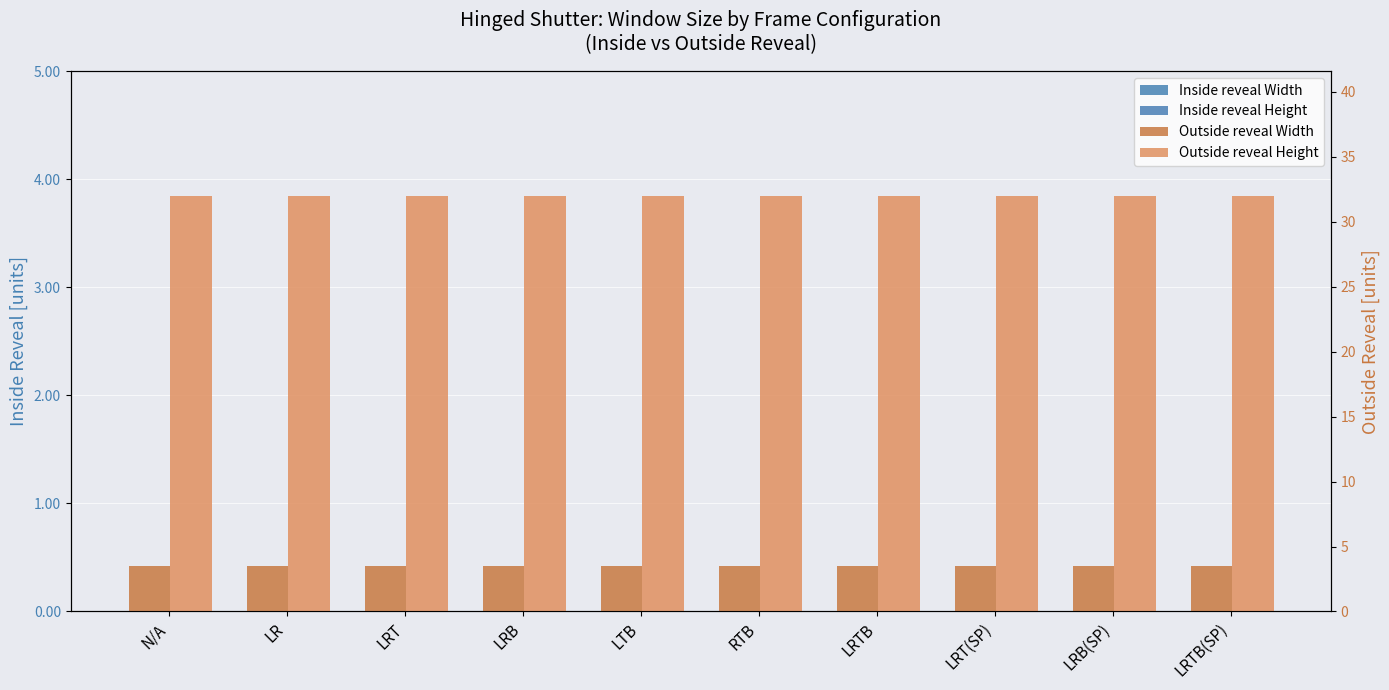

List the series in order of their peak value, highest first.

Outside reveal Height, Outside reveal Width, Inside reveal Width, Inside reveal Height